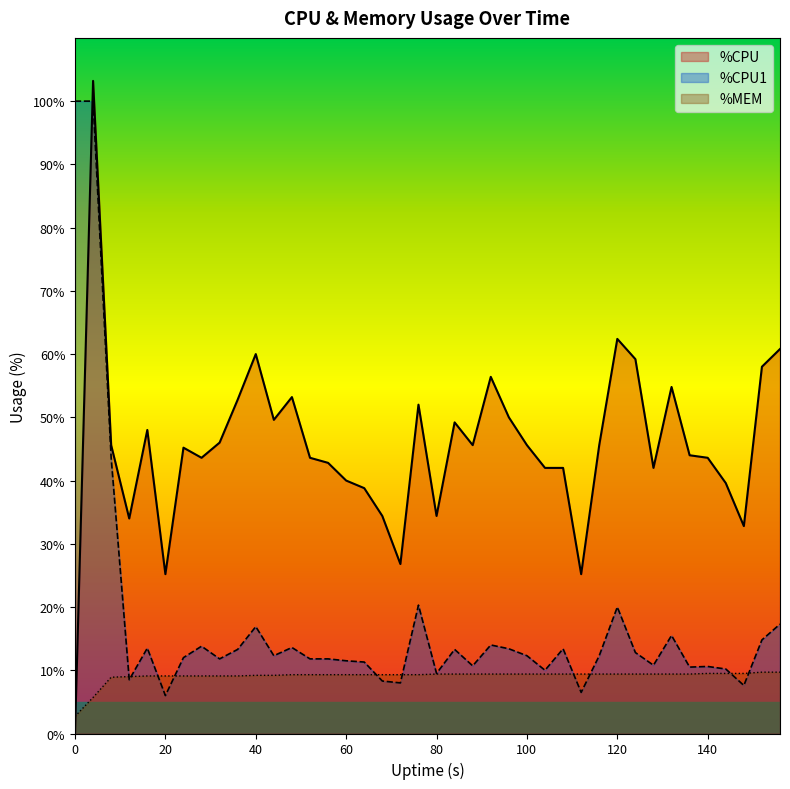

What is the average value of the %CPU1 series?

17.3